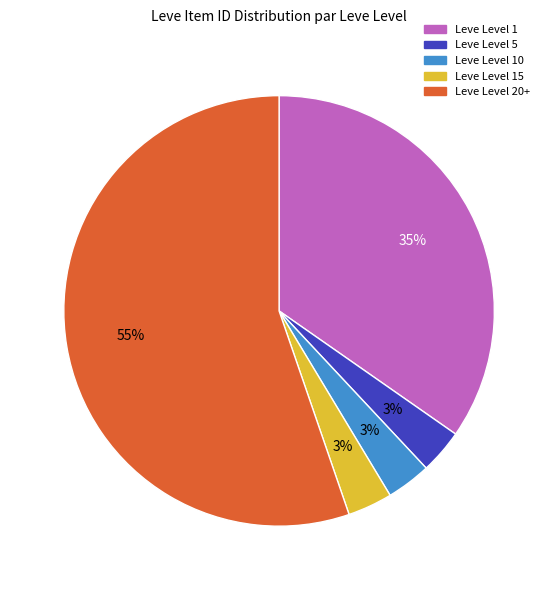

Is there any slice that represents more than half of the pie?

Yes